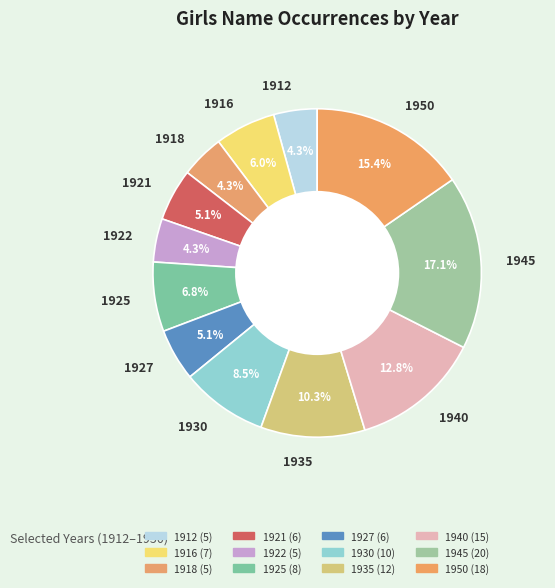

Is there a majority slice in this chart?

No